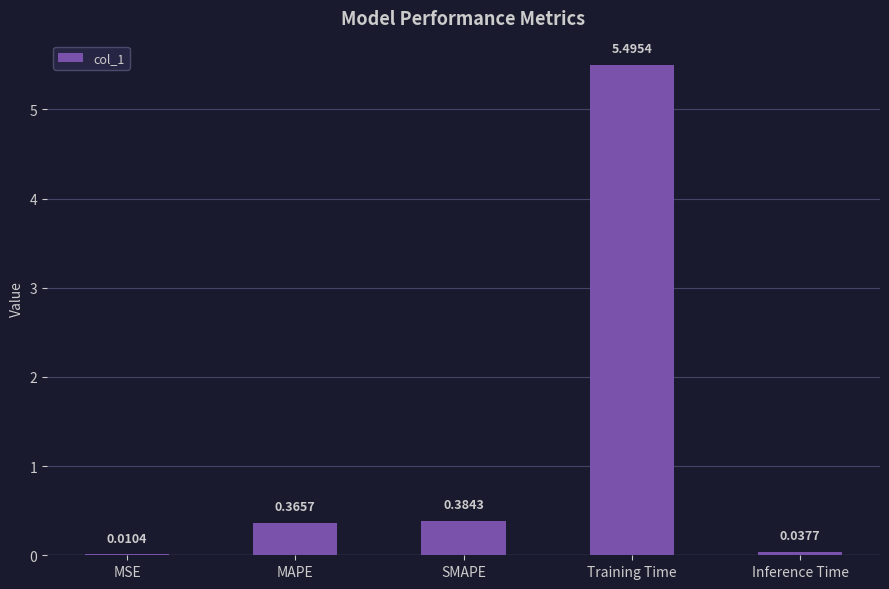

Which has a higher value, MSE or SMAPE?

SMAPE